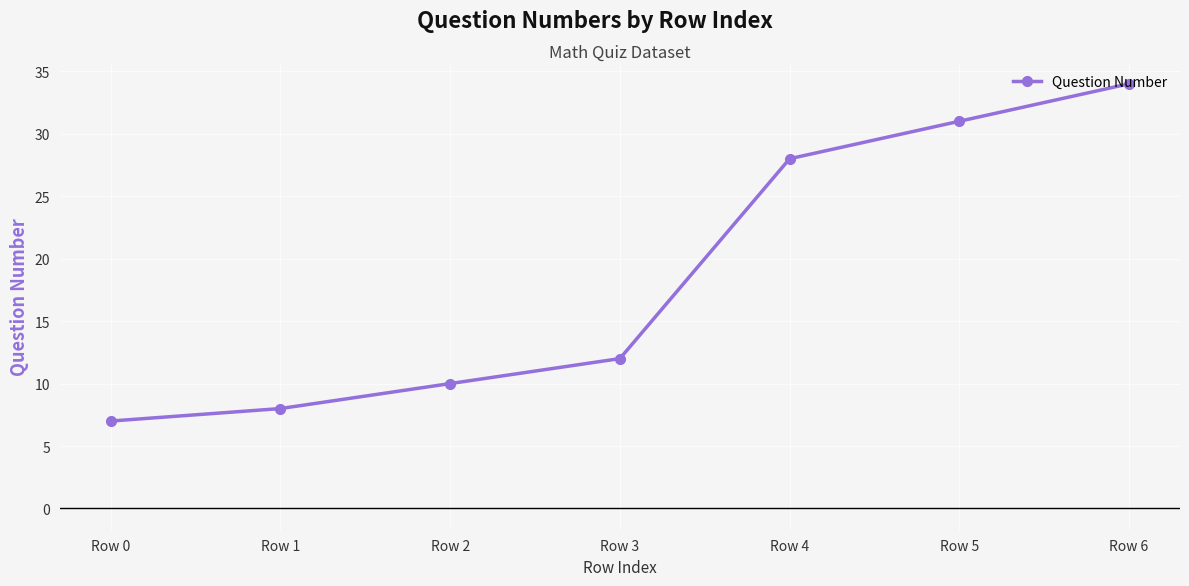

What is the difference between the second highest and second lowest values?

23